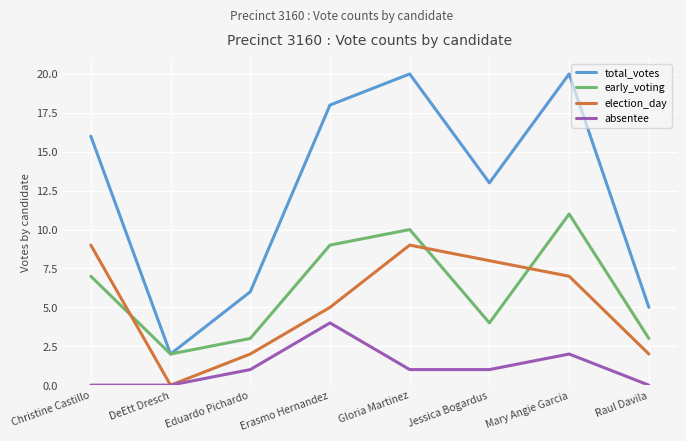

What is the average value of the early_voting series?

6